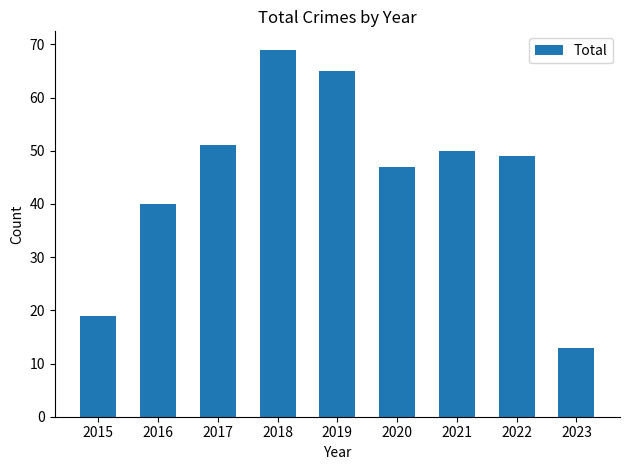

Reading right to left, list all the values displayed in this chart.

2023=13	2022=49	2021=50	2020=47	2019=65	2018=69	2017=51	2016=40	2015=19